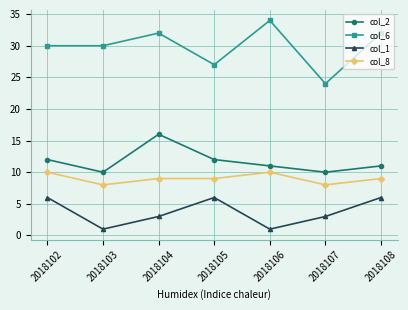

What is the value of the col_6 point at the 6th from the left?

24